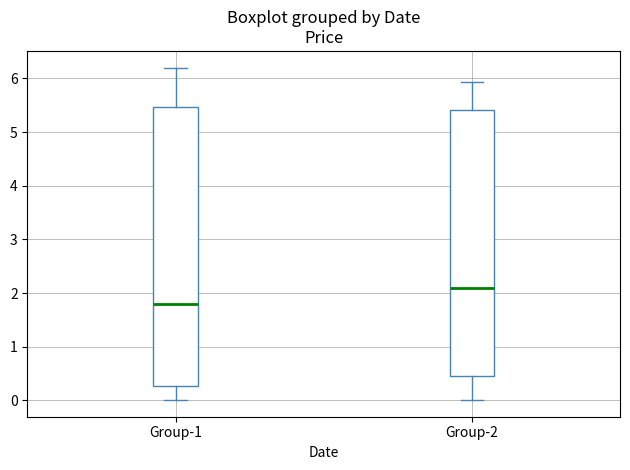

Where is the upper edge of the box for Group-2 on the y-axis? The values are not printed on the chart, so give them approximately, as read against the axis.

5.4